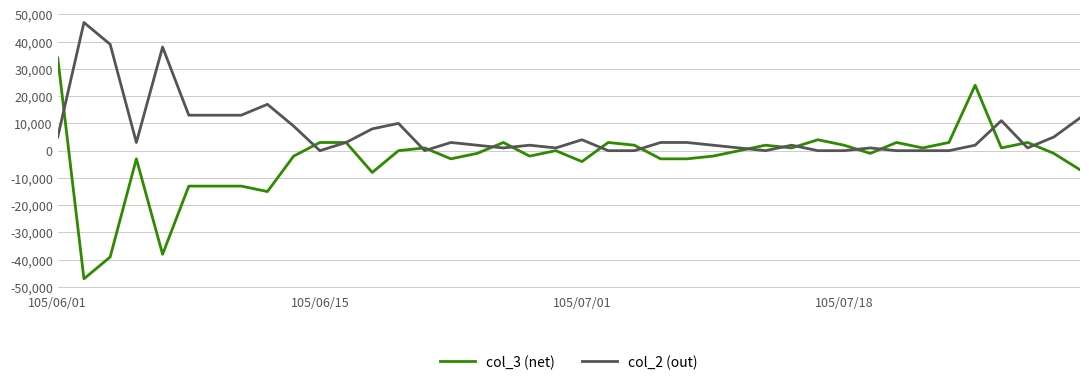

Rank the series by their average value, from lowest to highest.

col_3 (net), col_2 (out)